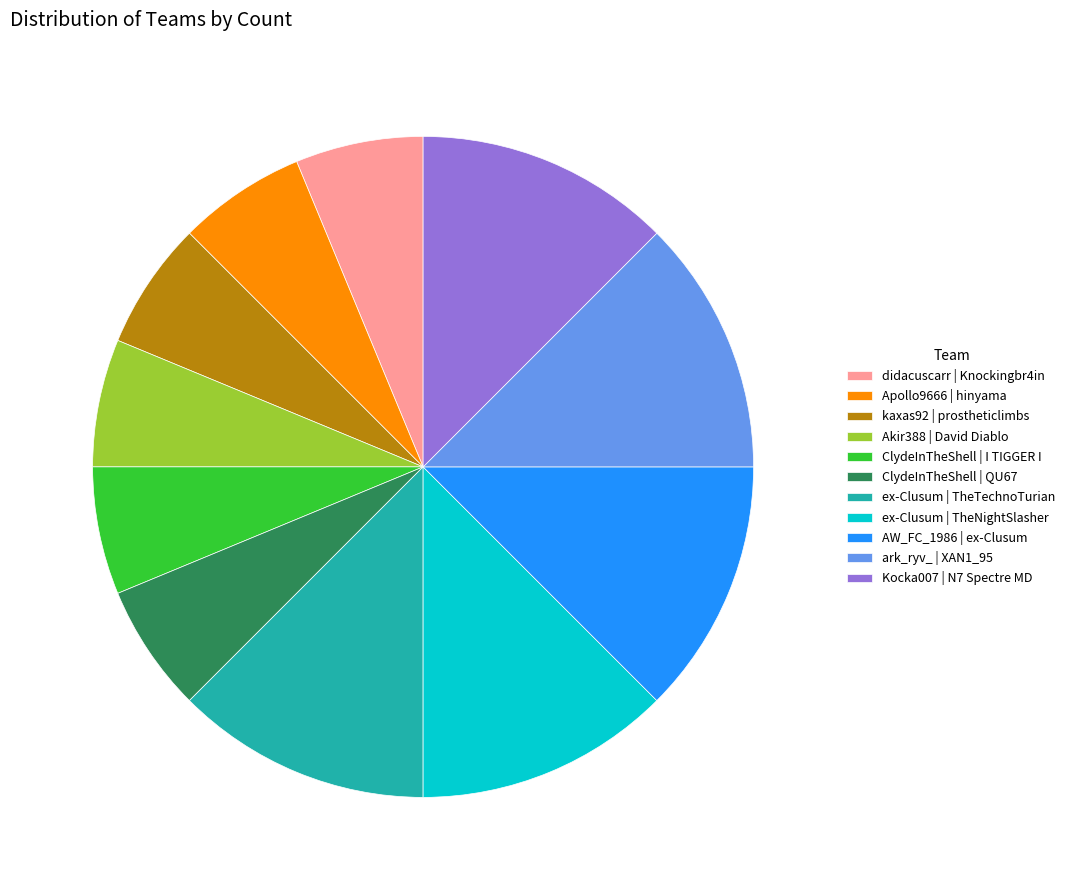

Approximately how many times larger is the value at Apollo9666 | hinyama compared to AW_FC_1986 | ex-Clusum?

0.5